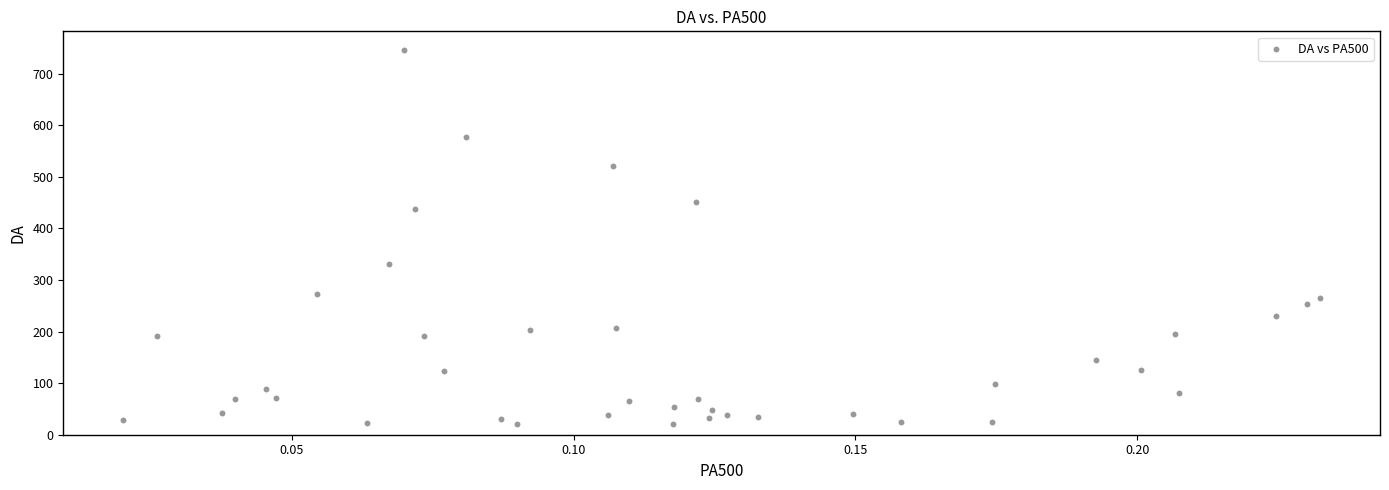

What is the range of Y values (max minus min)?

724.9